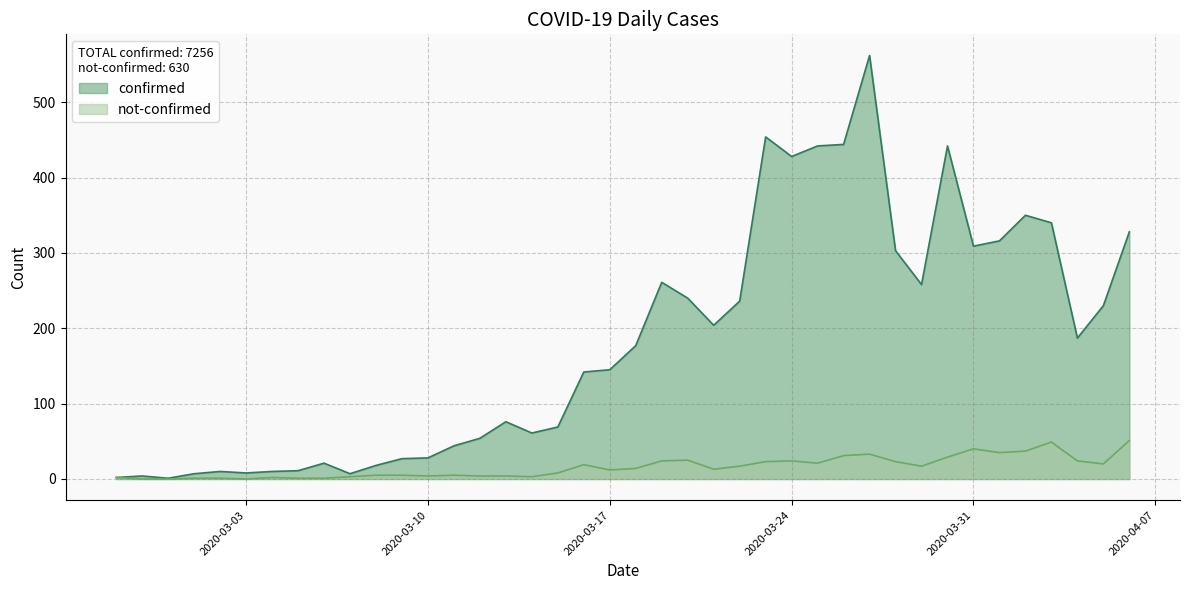

True or false: not-confirmed and confirmed cross at least once.

False